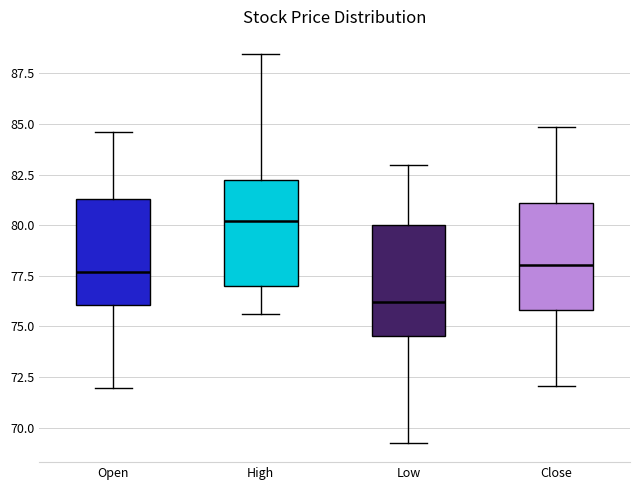

Reading left to right, read every box against the y-axis: the position of its median line, the range the box covers, and the ends of its whiskers. The values are not printed on the chart, so give them approximately, as read against the axis.

Open: median 77.5, box 76.0 to 81.5, whiskers 72.0 to 84.5
High: median 80.0, box 77.0 to 82.5, whiskers 75.5 to 88.5
Low: median 76.0, box 74.5 to 80.0, whiskers 69.5 to 83.0
Close: median 78.0, box 76.0 to 81.0, whiskers 72.0 to 85.0